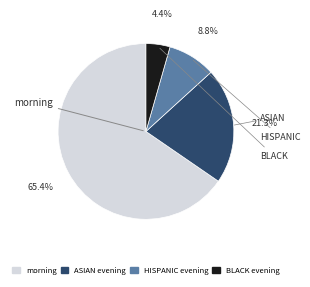

Is there a majority slice in this chart?

Yes